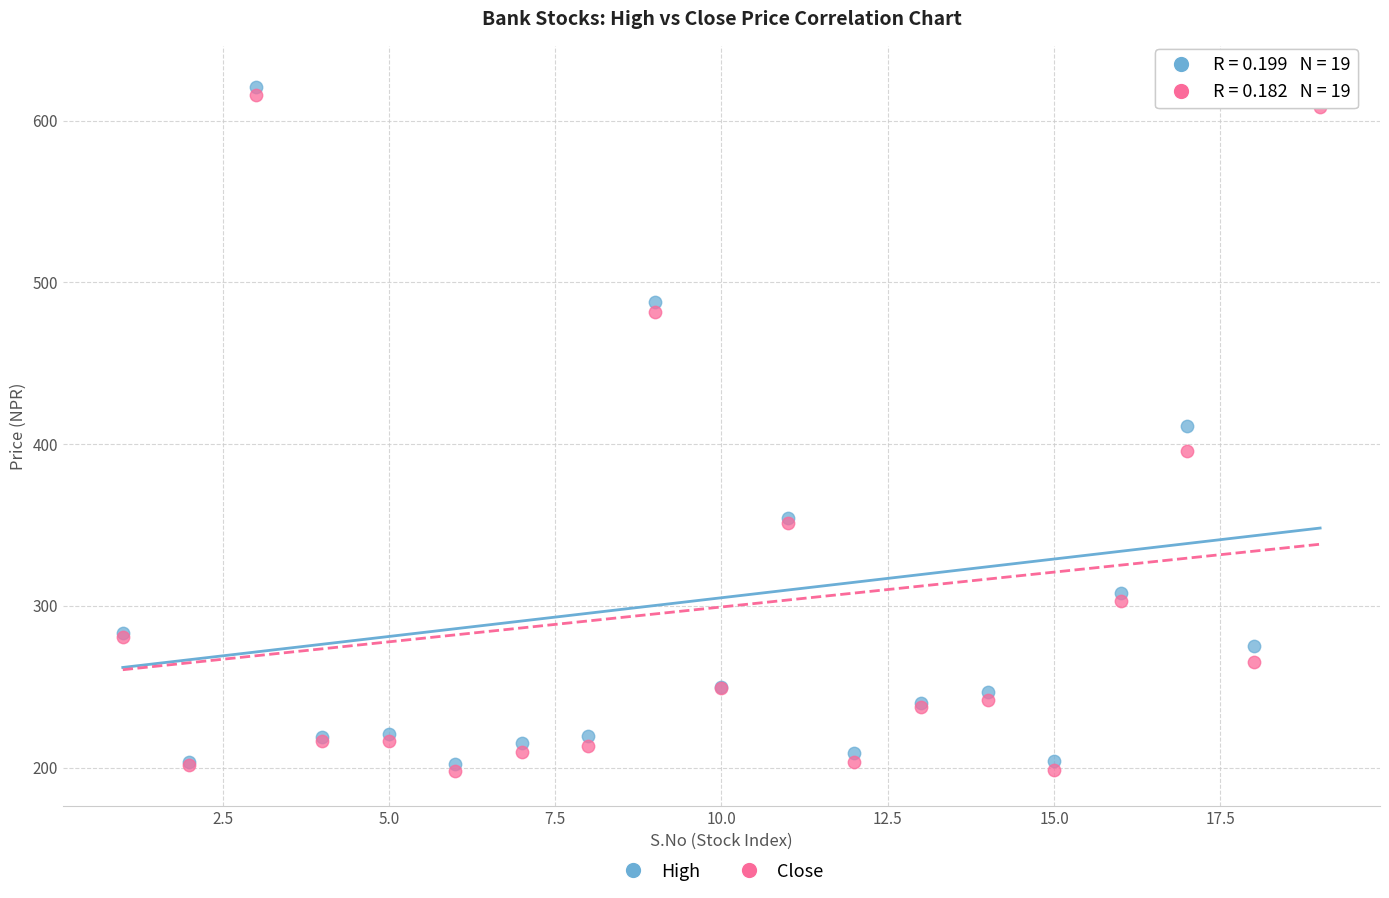

In the Close series, what Y value is closest to 406?

395.6